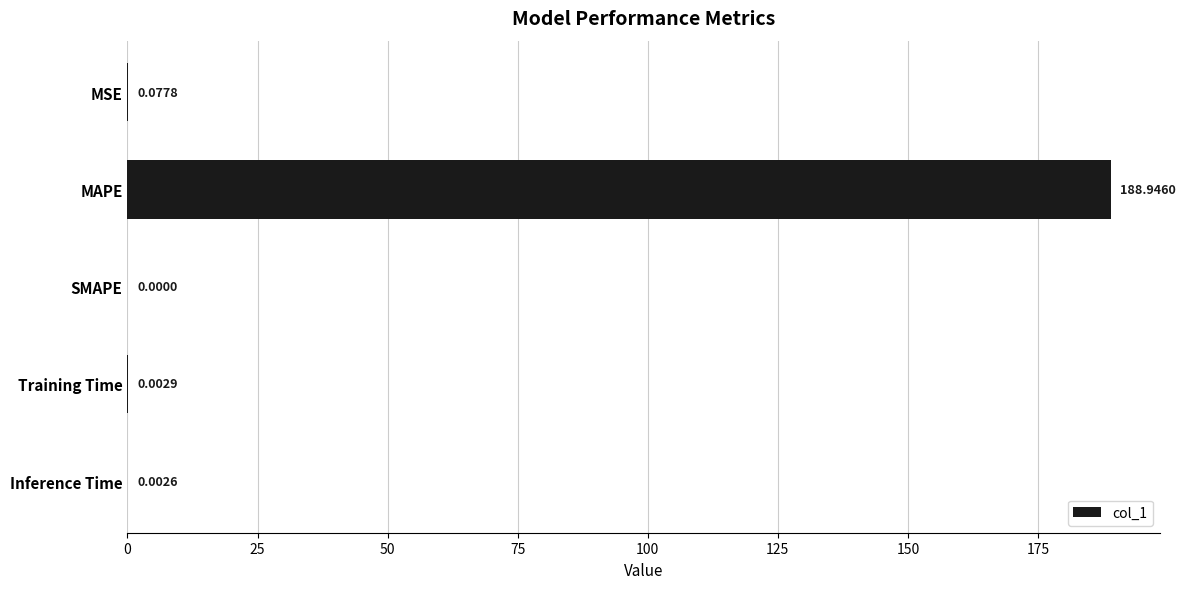

What is the sum of all values?

189.0